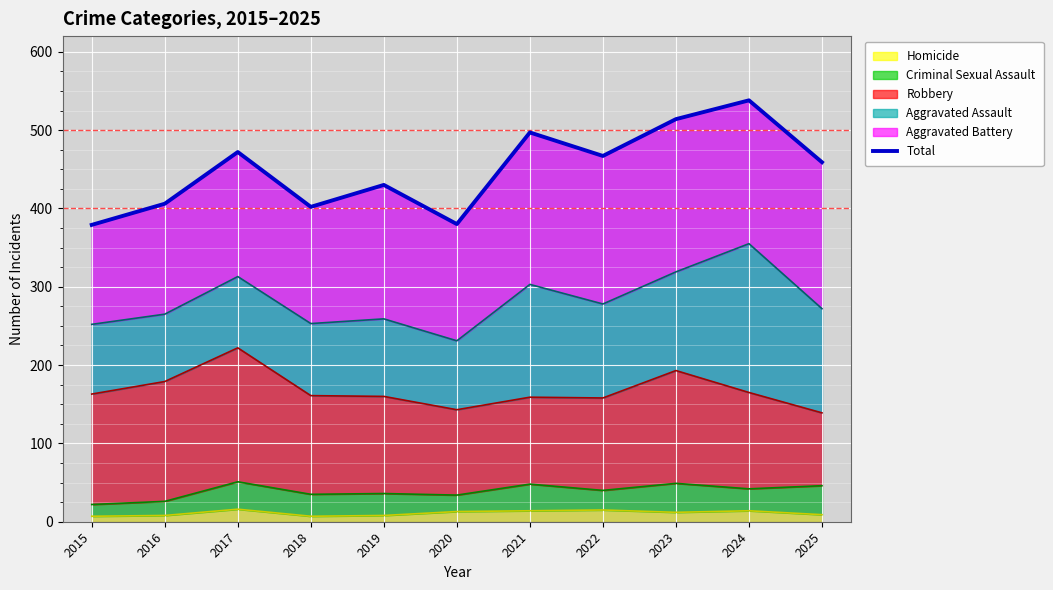

Where does the data first go above 459?

2017